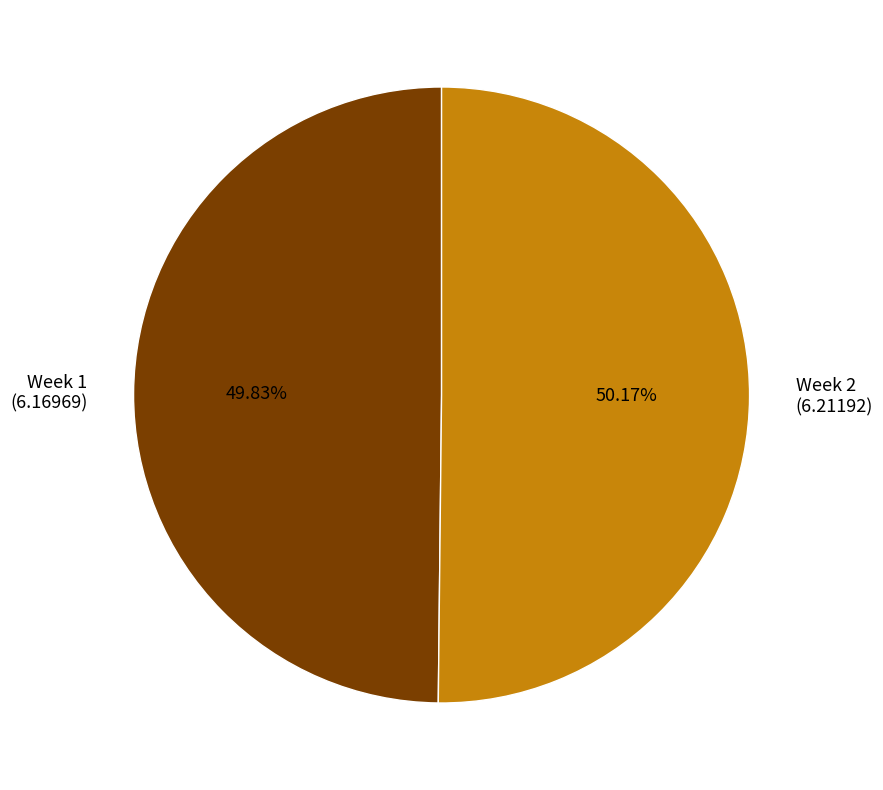

Is the sum of Week 2 (6.21192) and Week 1 (6.16969) greater than half?

Yes